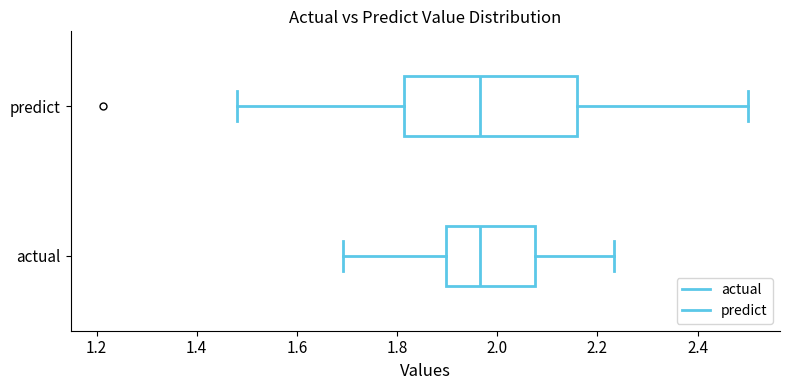

Where does the left whisker of the box for predict end on the x-axis? The values are not printed on the chart, so give them approximately, as read against the axis.

1.48